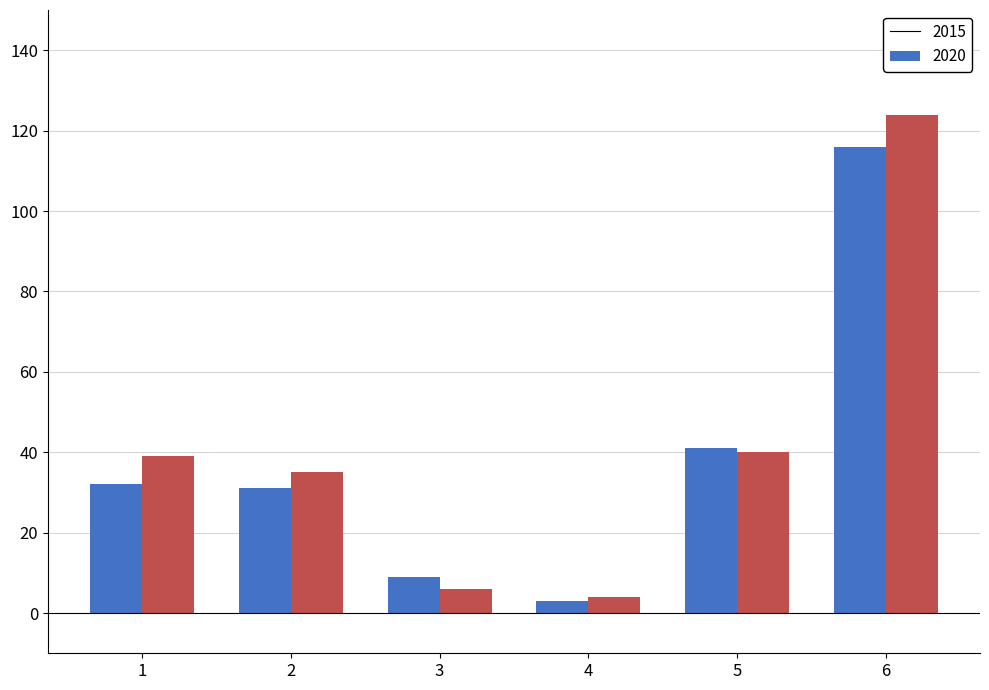

Which series has the widest spread of values?

2020